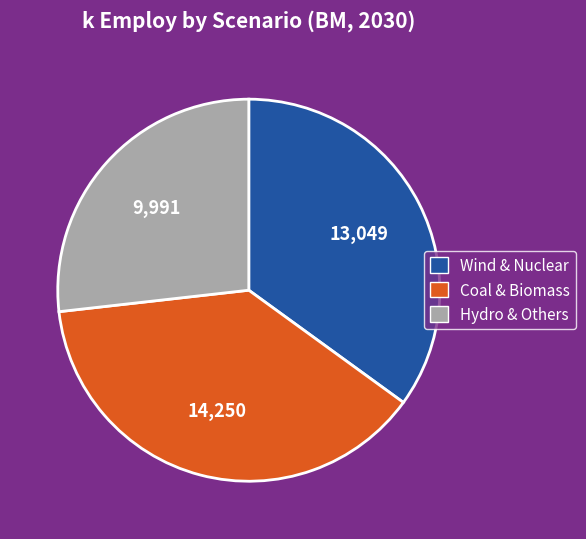

Does any single category account for the majority?

No